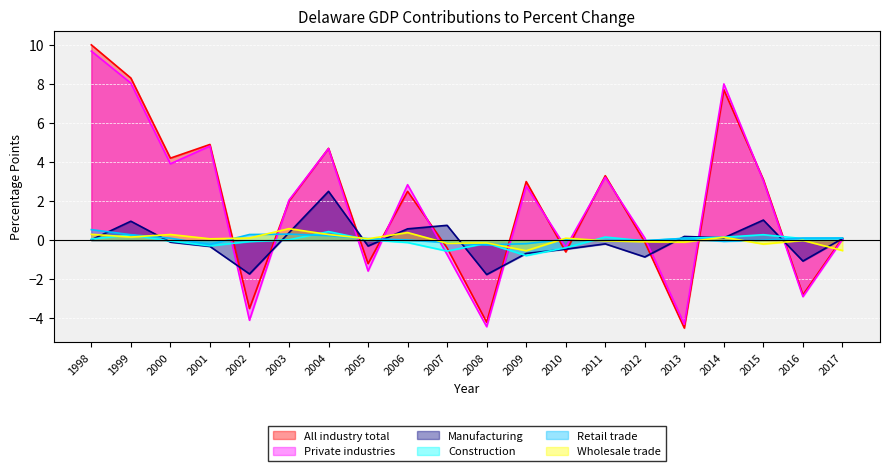

Between which two adjacent categories do Wholesale trade and Construction first intersect?

1998 and 1999